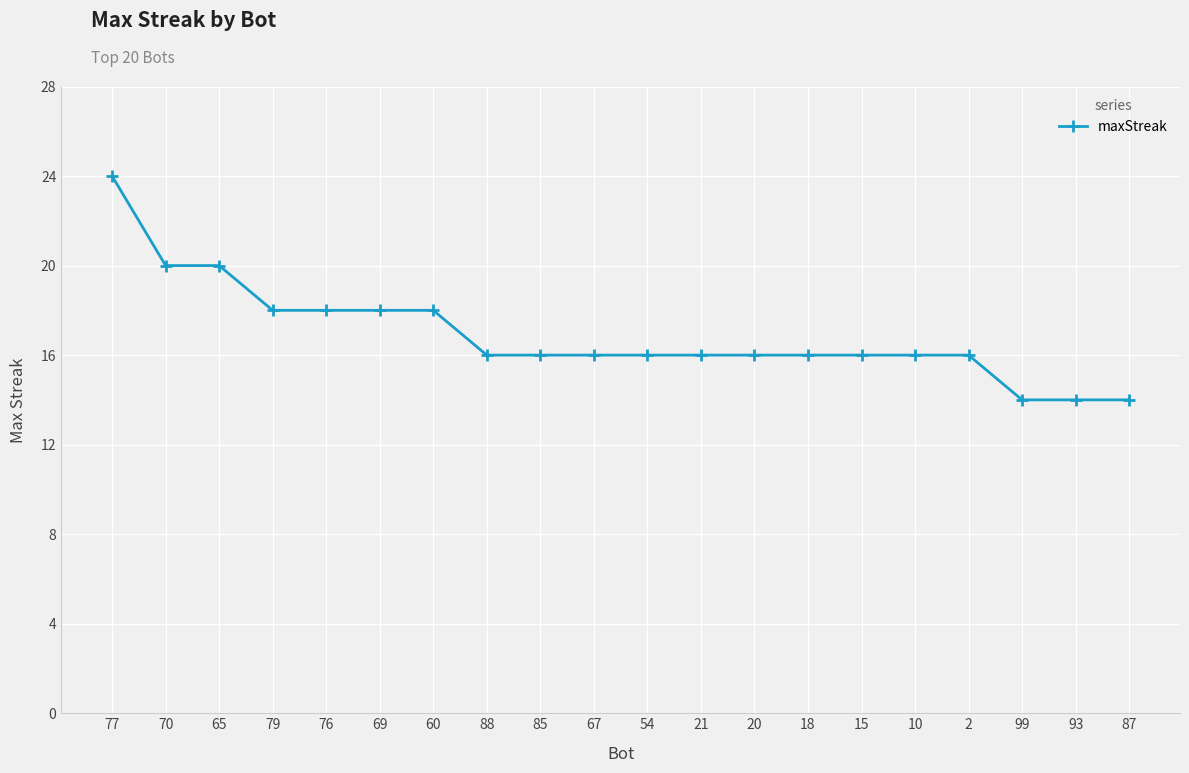

Is this an area chart (filled region under the line)?

No